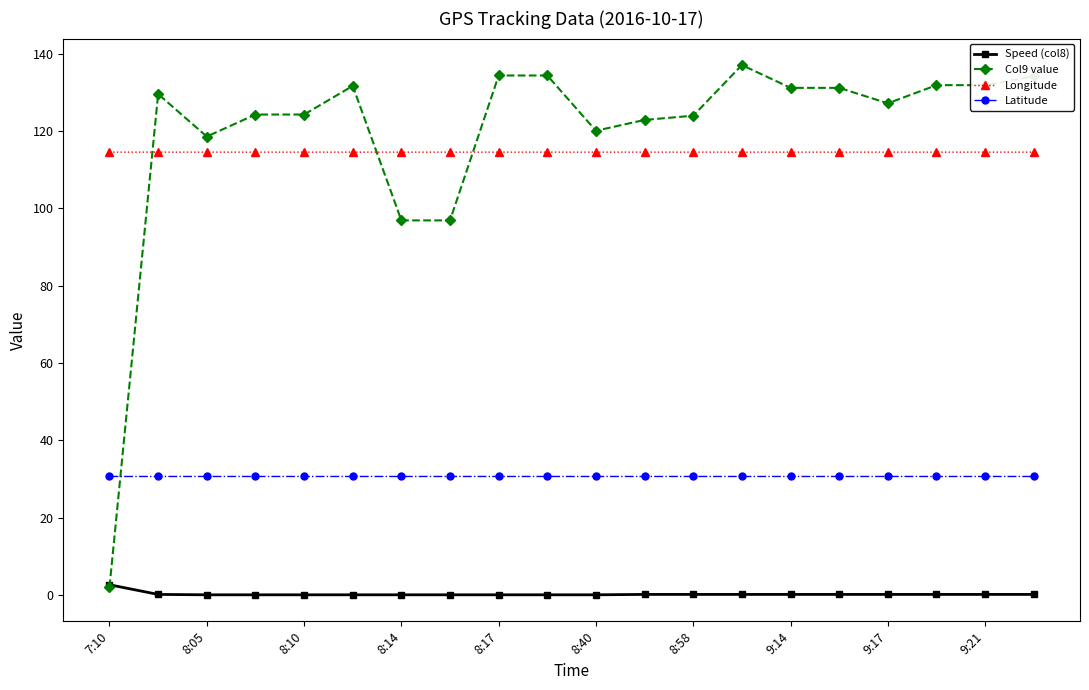

Rank the series by their maximum value, from highest to lowest.

Col9 value, Longitude, Latitude, Speed (col8)